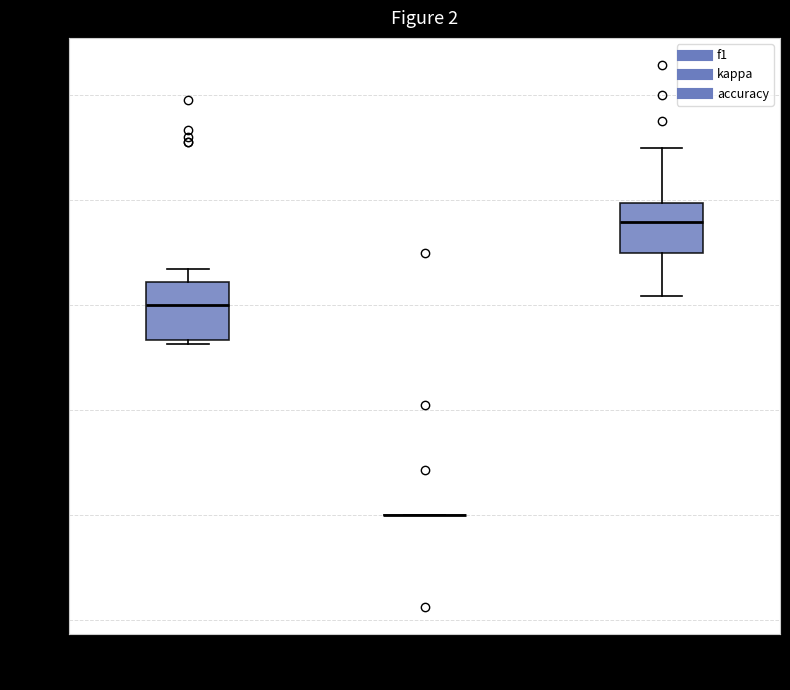

Reading left to right, read every box against the y-axis: the position of its median line, the range the box covers, and the ends of its whiskers. The values are not printed on the chart, so give them approximately, as read against the axis.

f1: median 0.40, box 0.34 to 0.44, whiskers 0.32 to 0.46
kappa: box collapsed to a line at 0.00, whiskers 0.00 to 0.00
accuracy: median 0.56, box 0.50 to 0.60, whiskers 0.42 to 0.70